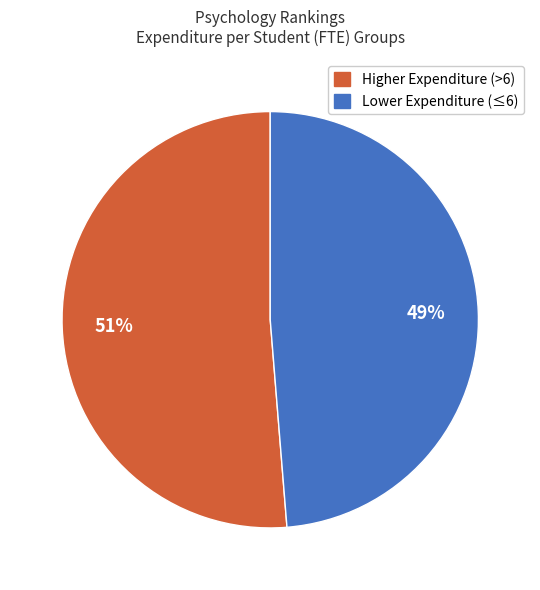

Does any single category account for the majority?

Yes